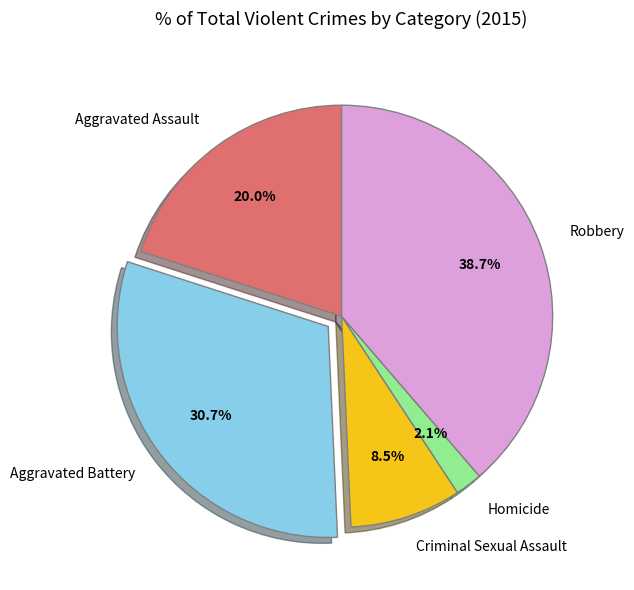

What percentage is the Aggravated Assault slice, to the nearest percent?

20%